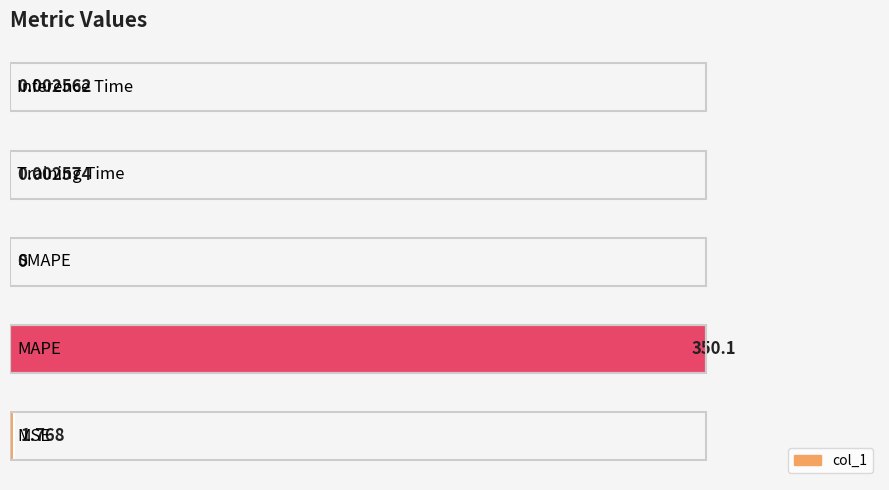

Does the chart contain stacked bars?

No